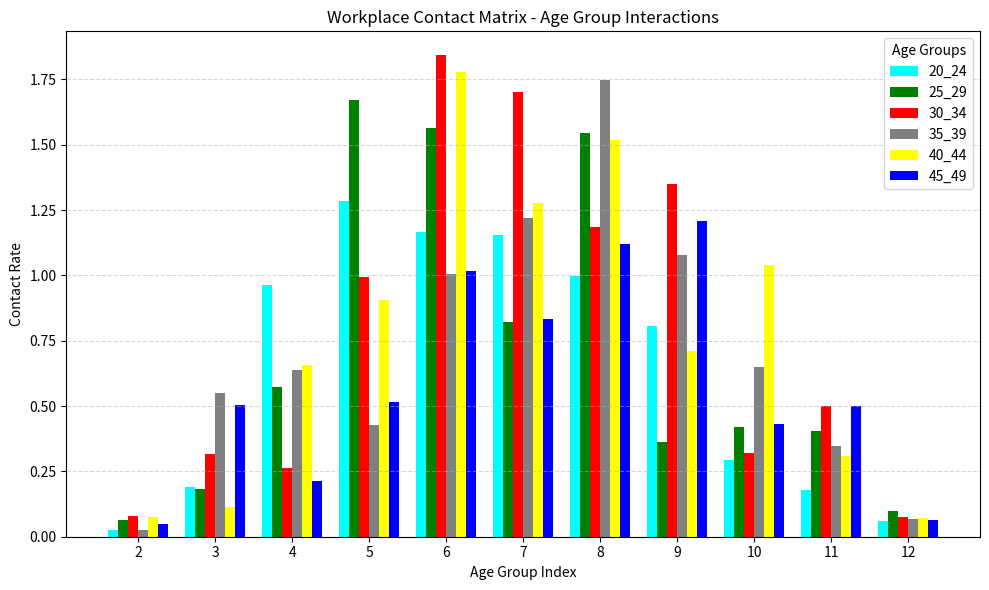

The value of 40_44 at 9 is 0.7. True or false?

True